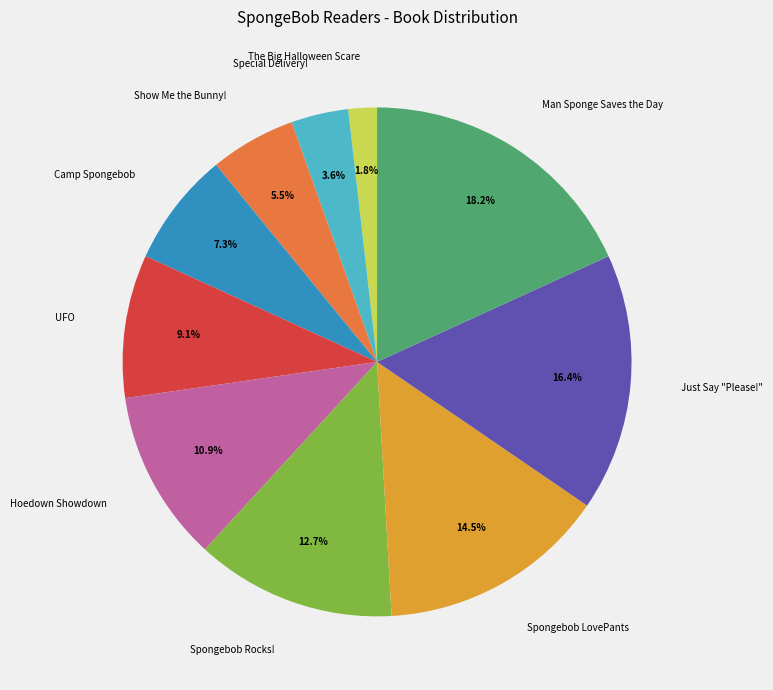

To the nearest percent, what is the difference between the largest and smallest slice percentages?

16%